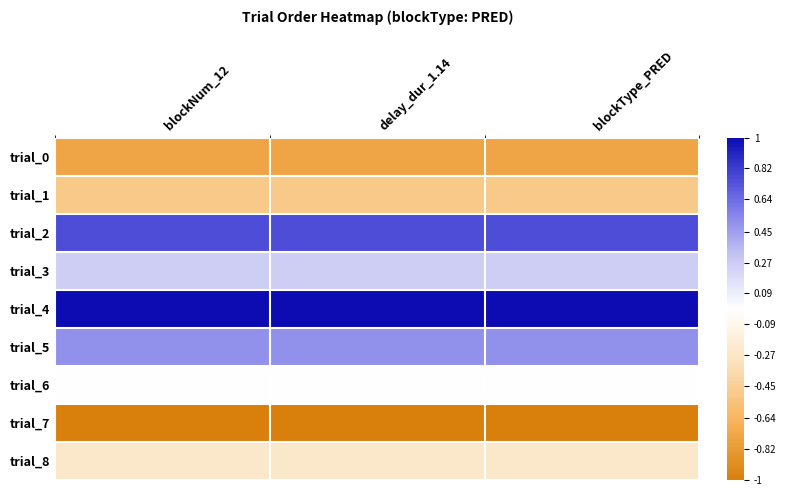

Which series has the largest total across all categories?

trial_4